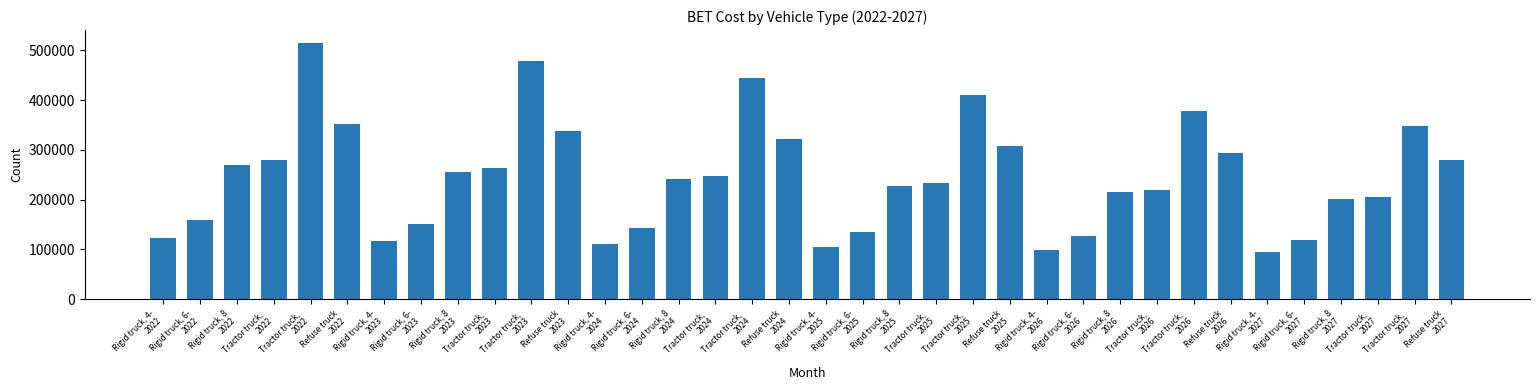

How many distinct data groups are displayed?

1